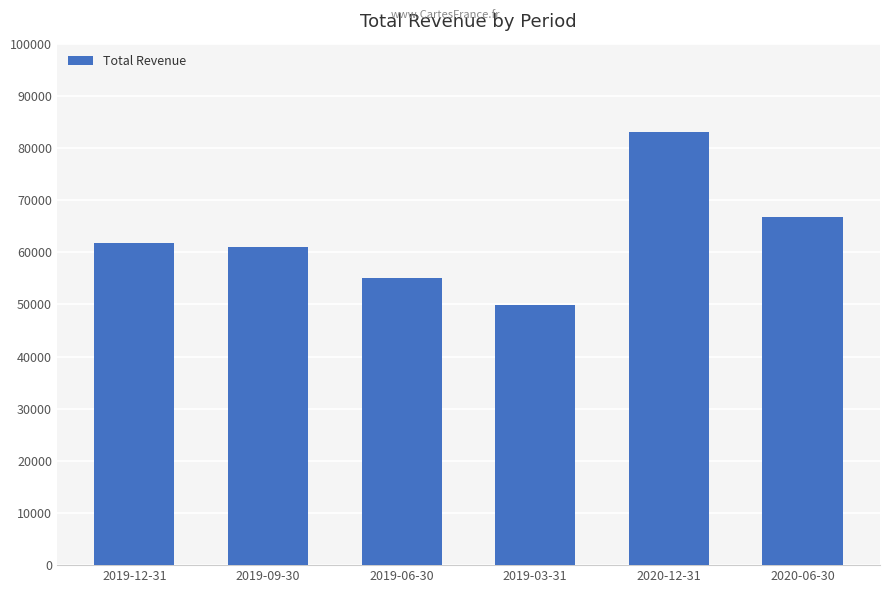

Reading left to right, transcribe all the data shown in this chart.

61800	61100	55100	49900	83000	66800